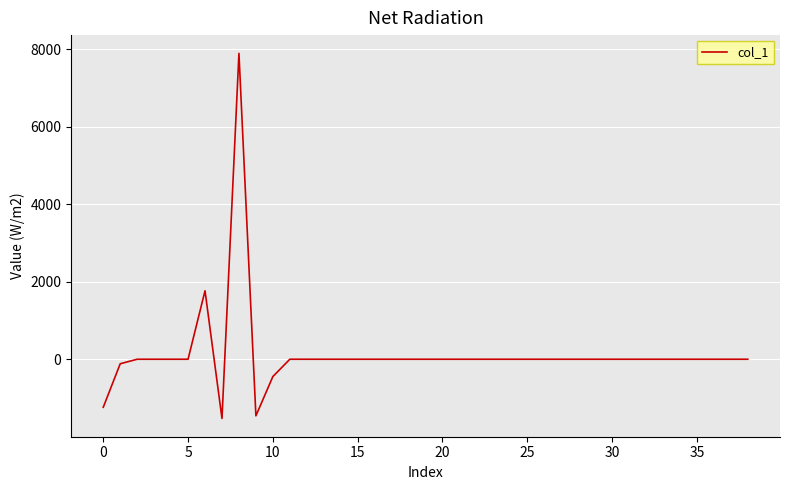

What is the sum of all values?

4866.6